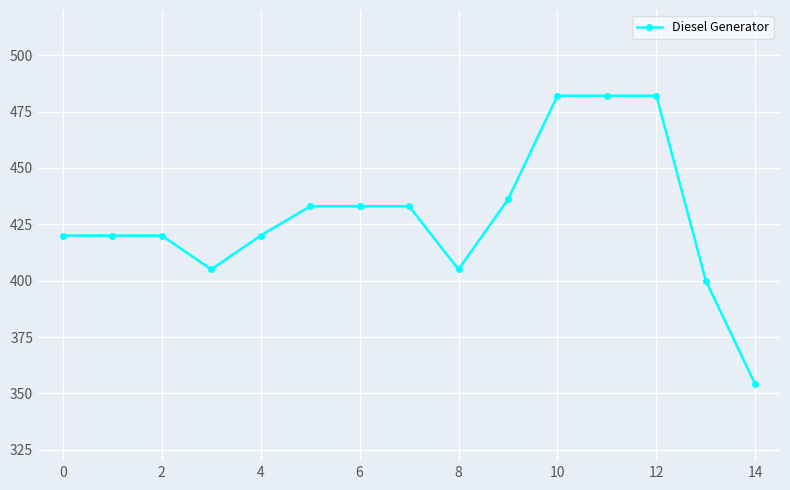

What is the value of the 6th point from the left?

433